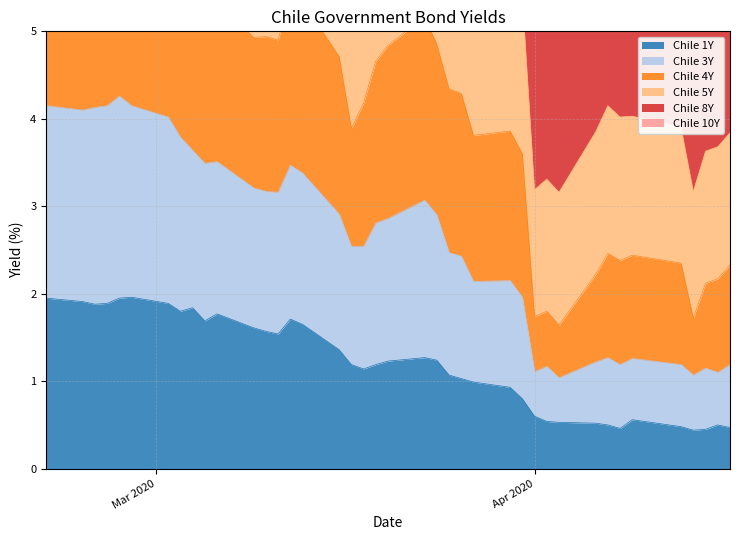

Which category has the lowest value across all series?

2020-04-14